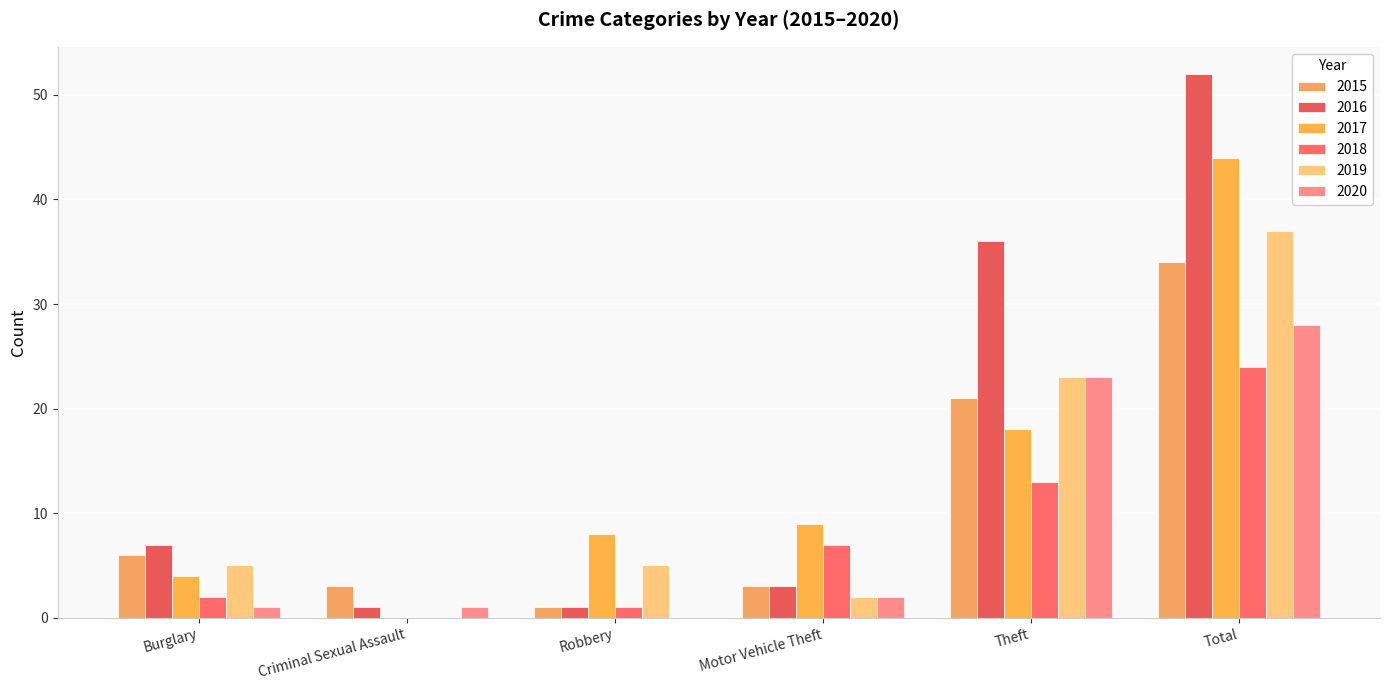

Rank the series at Motor Vehicle Theft from highest to lowest value.

2017, 2018, 2015, 2016, 2019, 2020